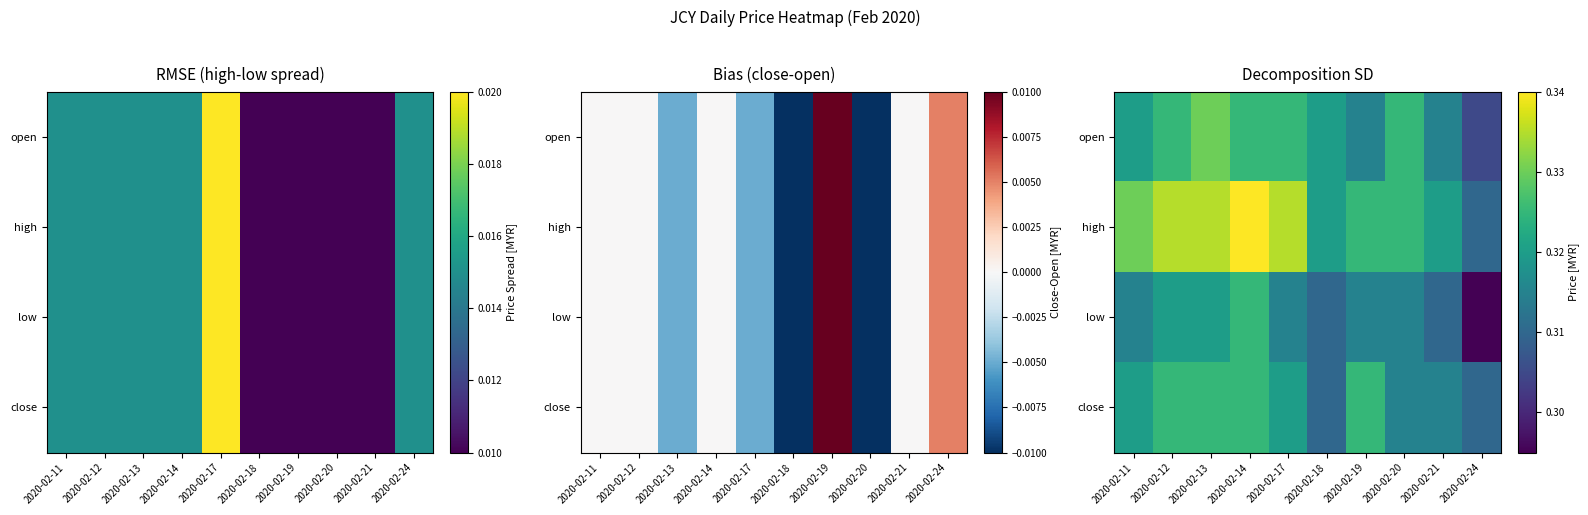

Rank the series by their maximum value, from highest to lowest.

high, open, low, close